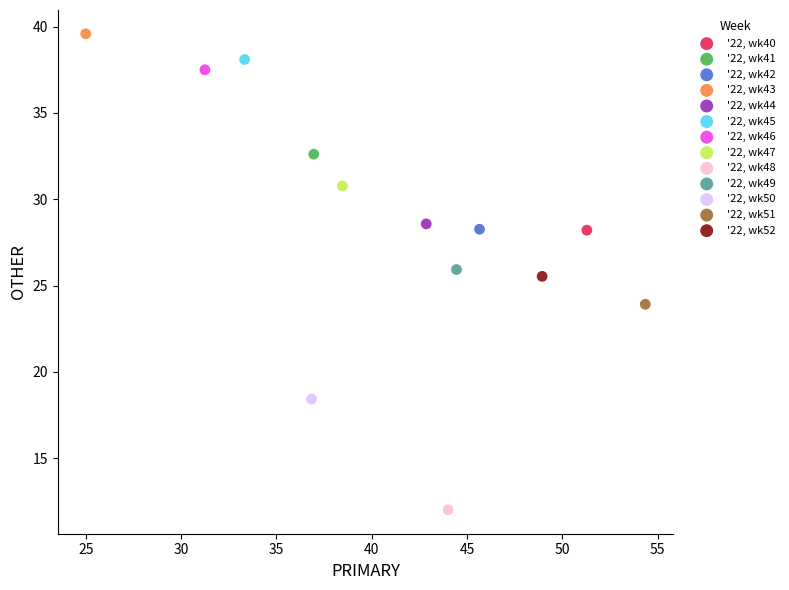

What are all the series names shown in the legend?

'22, wk40, '22, wk41, '22, wk42, '22, wk43, '22, wk44, '22, wk45, '22, wk46, '22, wk47, '22, wk48, '22, wk49, '22, wk50, '22, wk51, '22, wk52